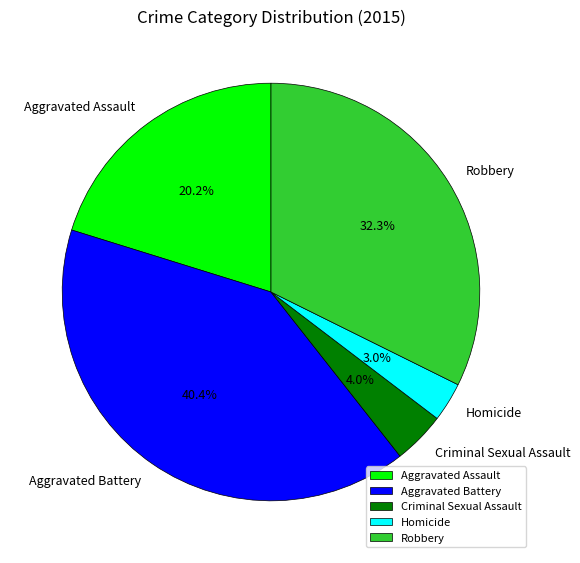

What portion of the pie excludes Aggravated Assault?

79.8%